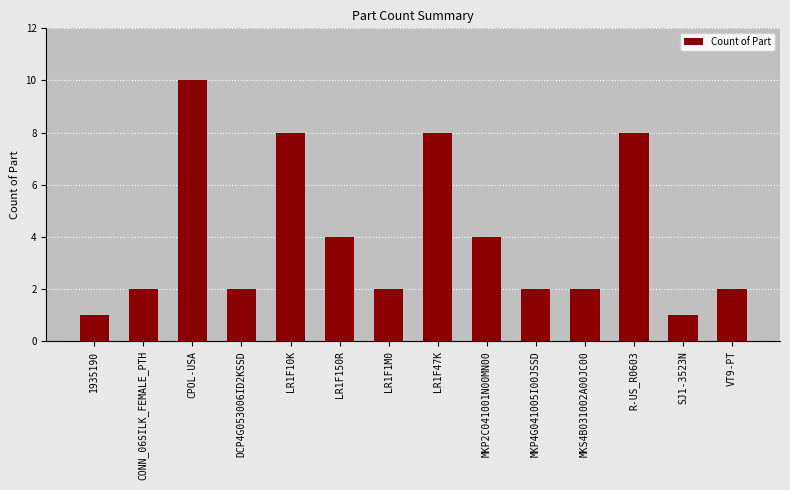

Approximately how many times larger is the value at LR1F47K compared to LR1F150R?

2.0